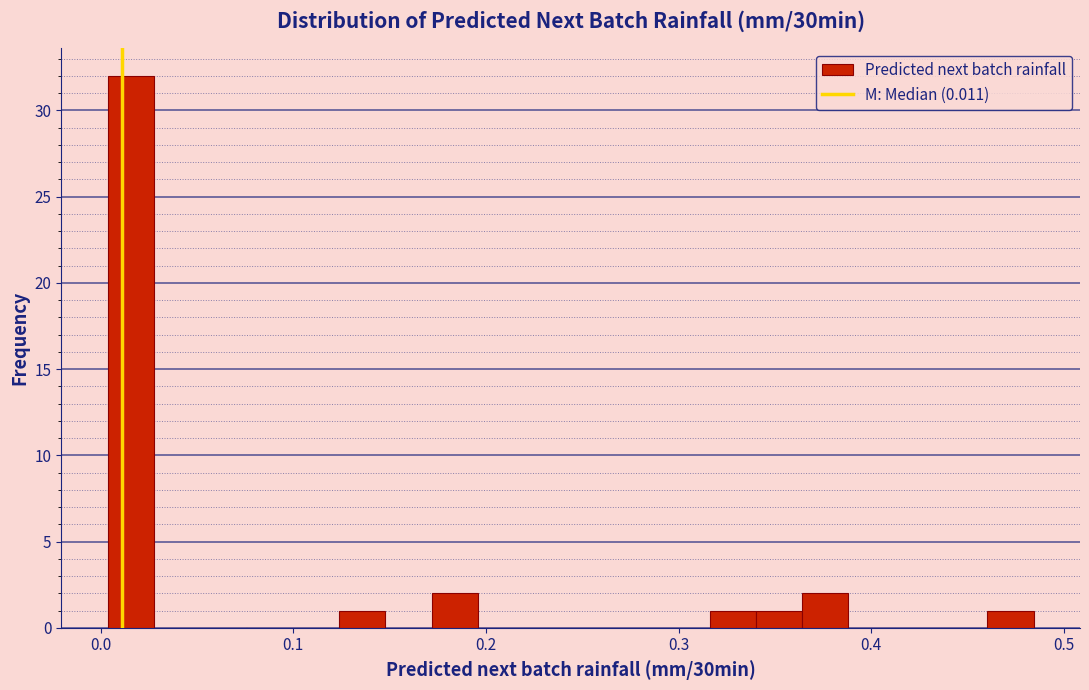

Read against the x-axis, roughly where is the centre of the tallest bar?

0.02